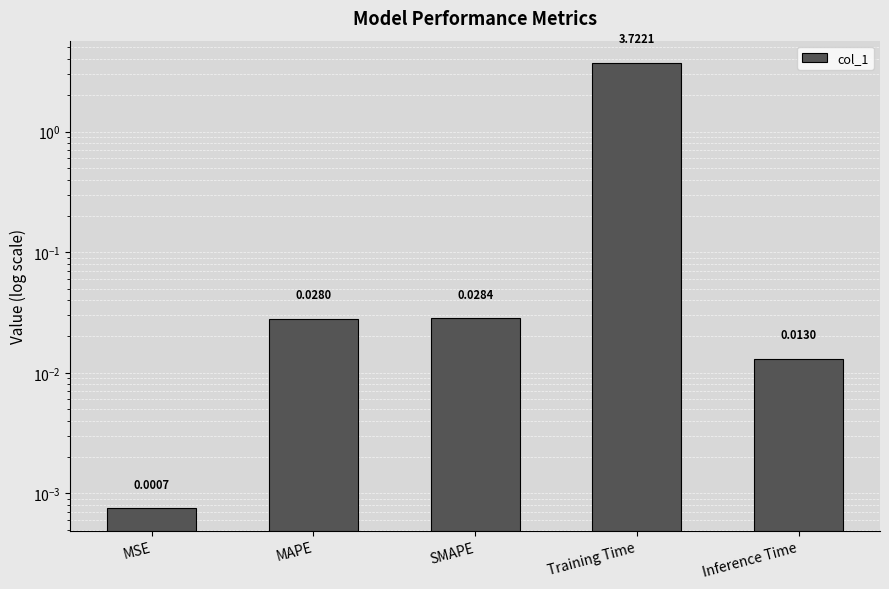

Which category has the lowest value across all series?

MSE